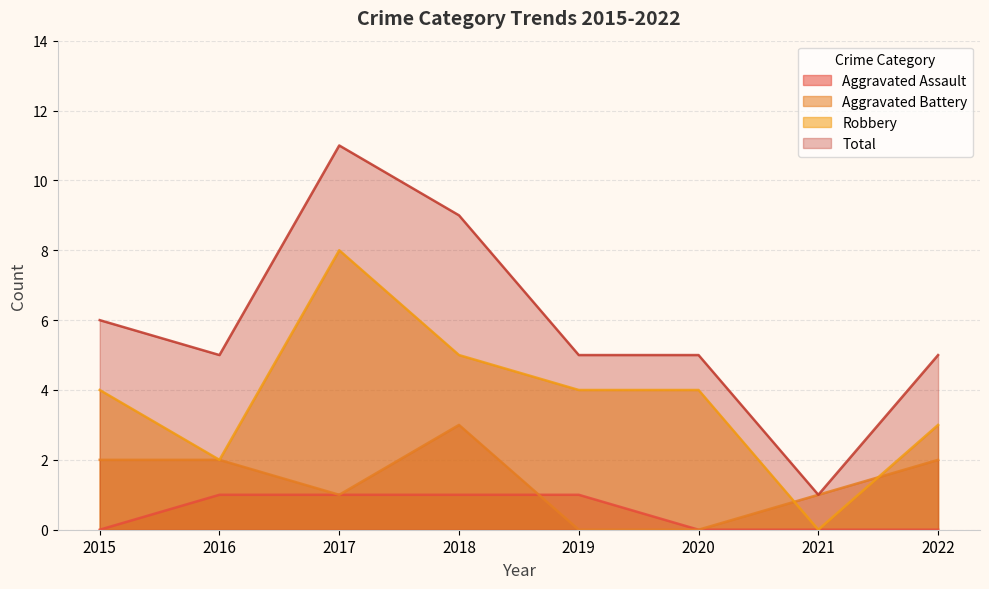

At which category is the sum across all series the highest?

2017